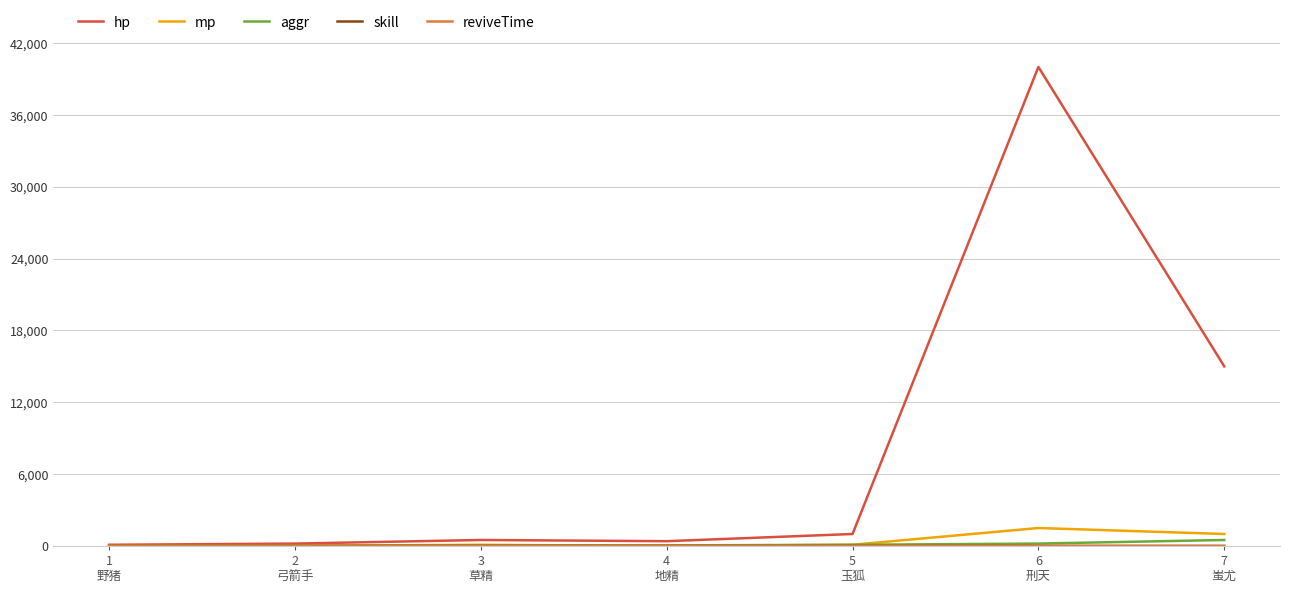

Which series has the widest spread of values?

hp